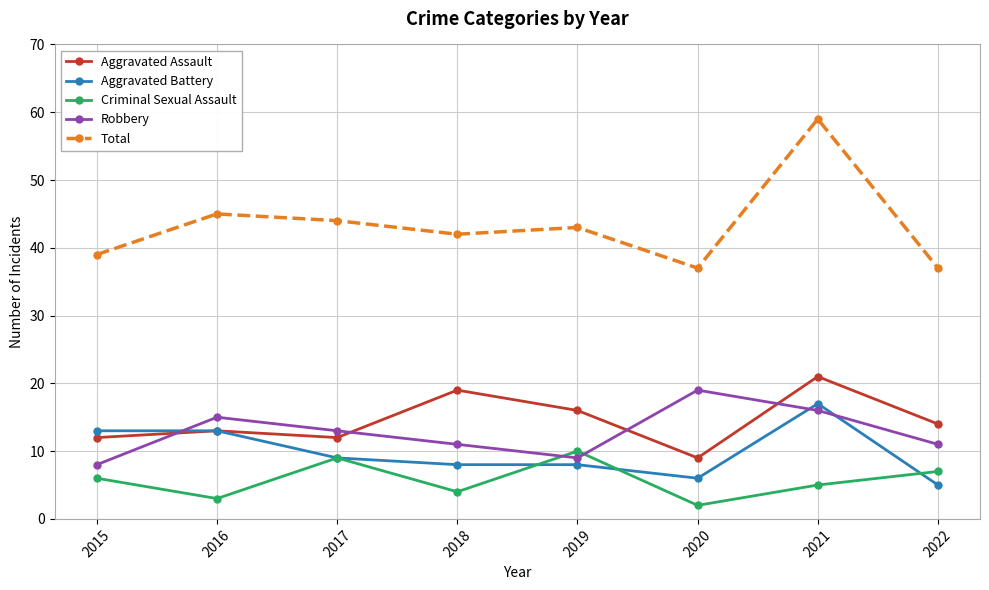

Reading left to right, list all the values displayed in this chart.

Aggravated Assault: 2015=12	2016=13	2017=12	2018=19	2019=16	2020=9	2021=21	2022=14
Aggravated Battery: 2015=13	2016=13	2017=9	2018=8	2019=8	2020=6	2021=17	2022=5
Criminal Sexual Assault: 2015=6	2016=3	2017=9	2018=4	2019=10	2020=2	2021=5	2022=7
Robbery: 2015=8	2016=15	2017=13	2018=11	2019=9	2020=19	2021=16	2022=11
Total: 2015=39	2016=45	2017=44	2018=42	2019=43	2020=37	2021=59	2022=37